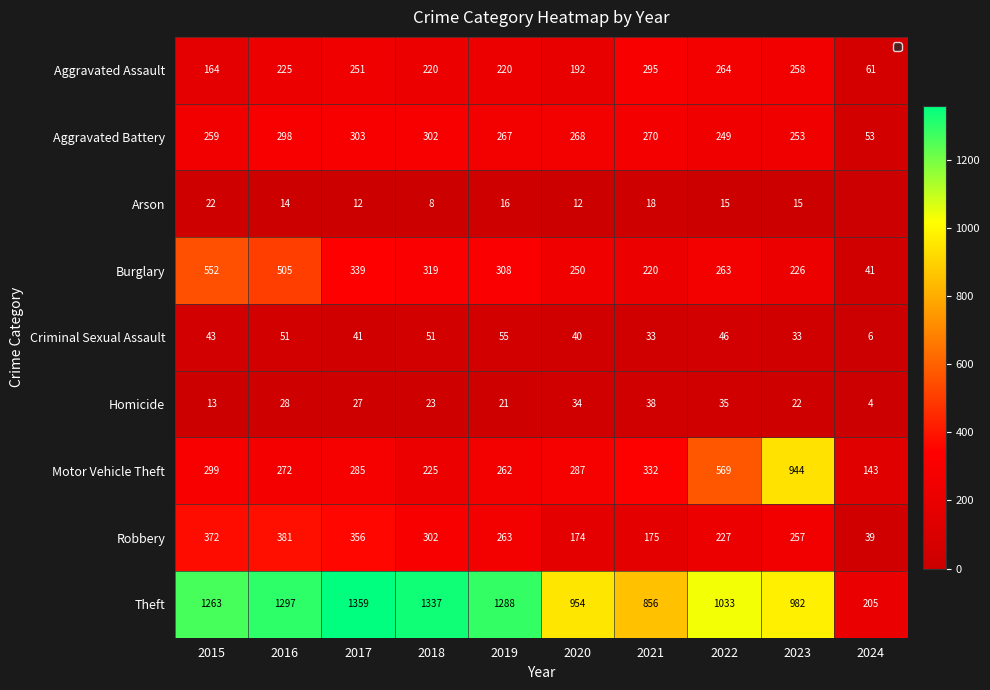

At which label is Theft closest to 782?

2021